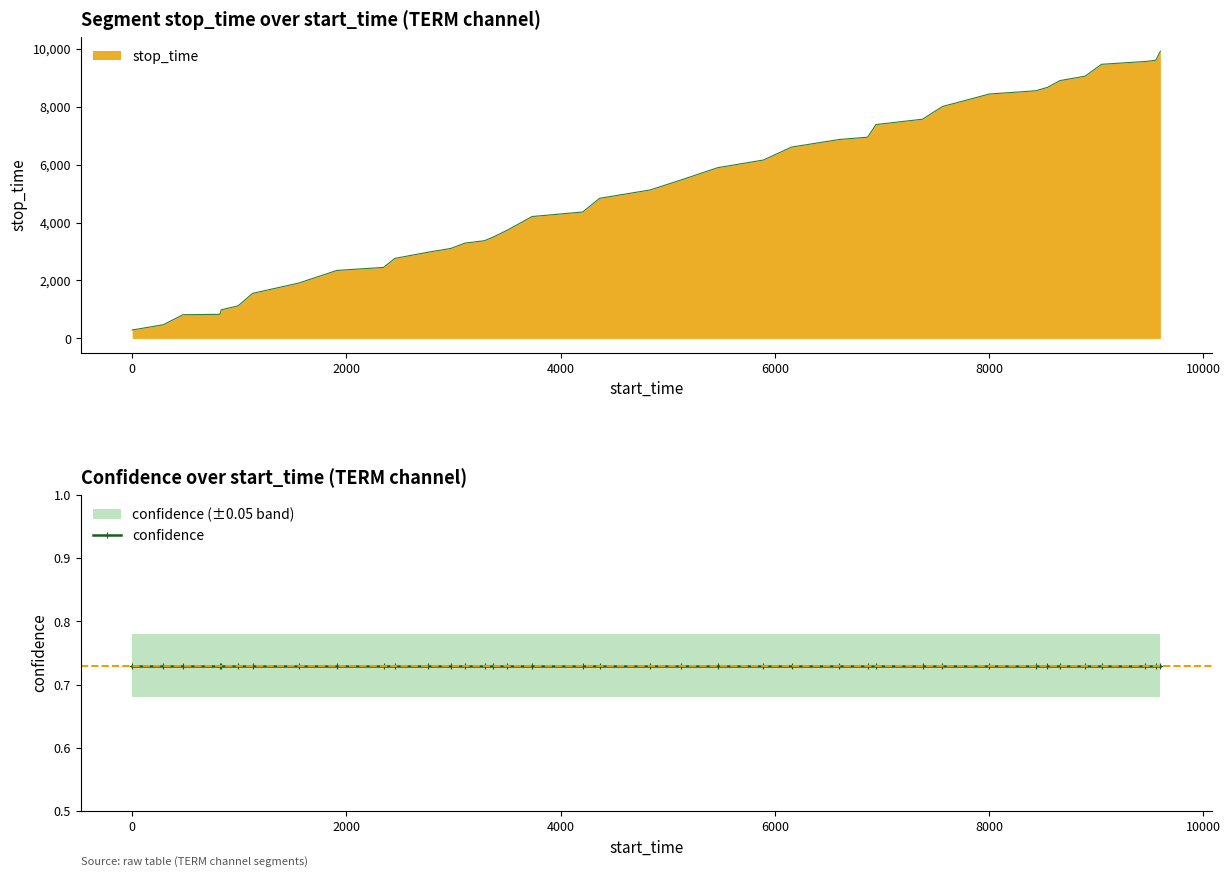

What is the maximum value for stop_time?

9908